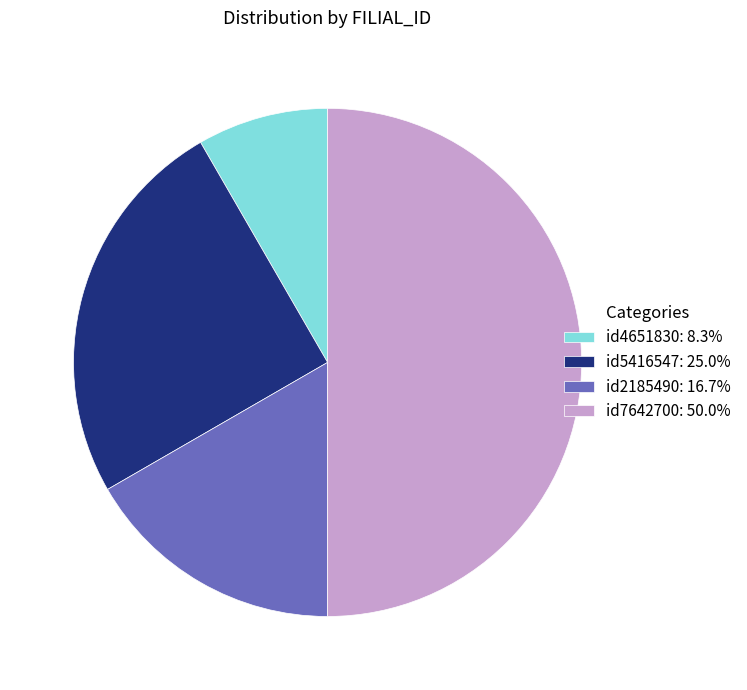

Approximately how many times larger is the value at id2185490: 16.7% compared to id5416547: 25.0%?

0.7